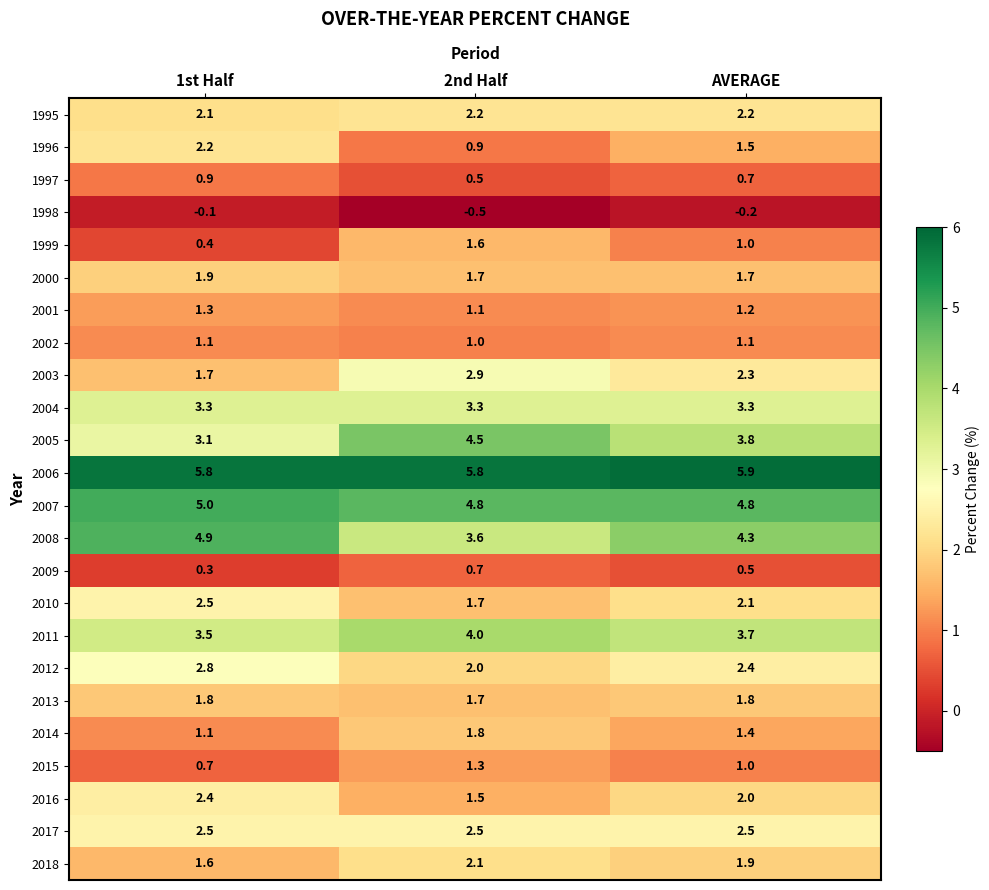

What is the sum of the 2005 values at AVERAGE and 1st Half?

6.9